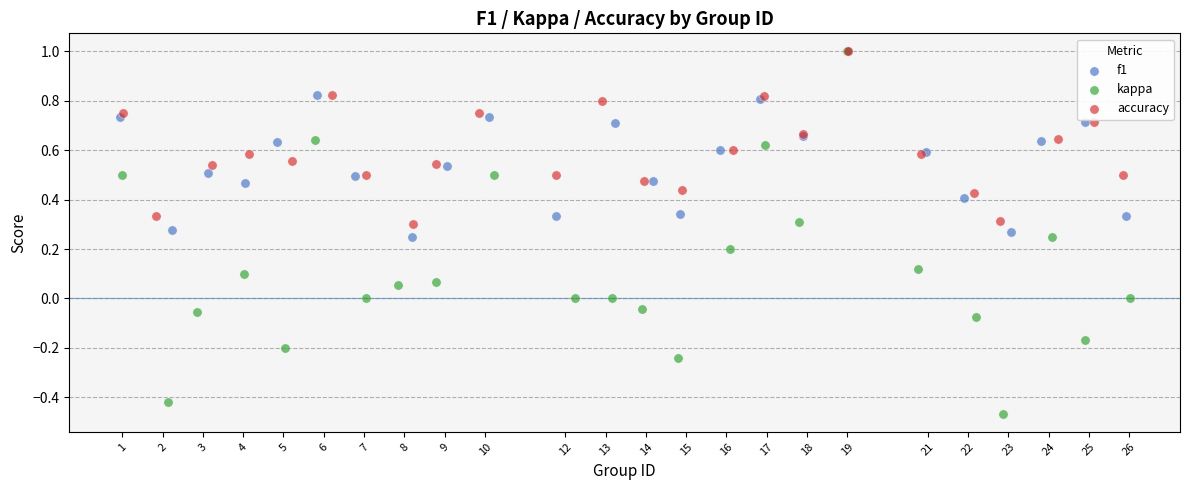

Which series has the widest spread of Y values?

kappa